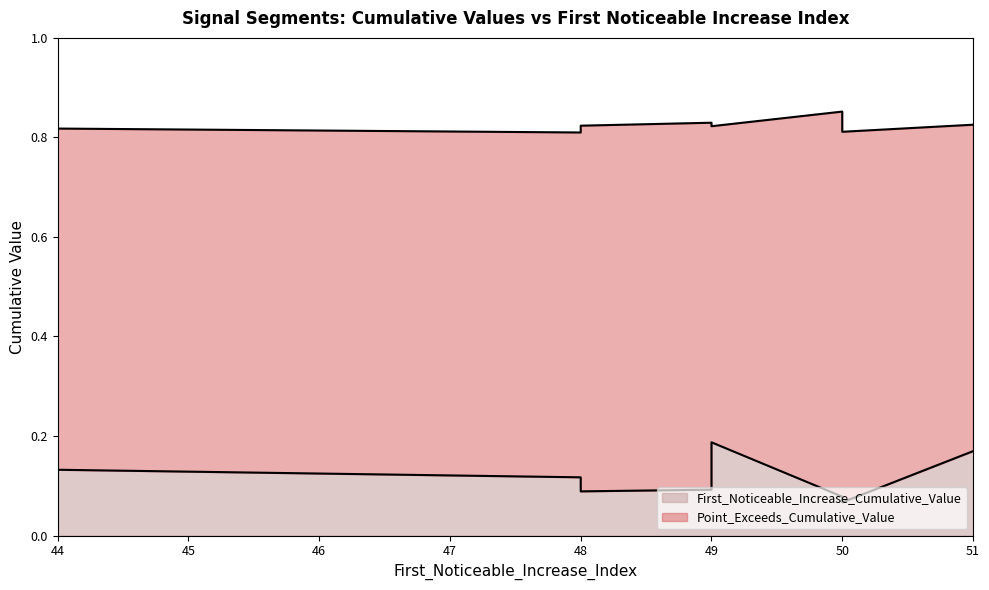

Reading left to right, transcribe all the data shown in this chart.

First_Noticeable_Increase_Cumulative_Value: 44=0.1	48=0.1	48=0.1	48=0.1	49=0.1	49=0.2	50=0.1	50=0.1	50=0.1	51=0.2
Point_Exceeds_Cumulative_Value: 44=0.8	48=0.8	48=0.8	48=0.8	49=0.8	49=0.8	50=0.9	50=0.8	50=0.8	51=0.8